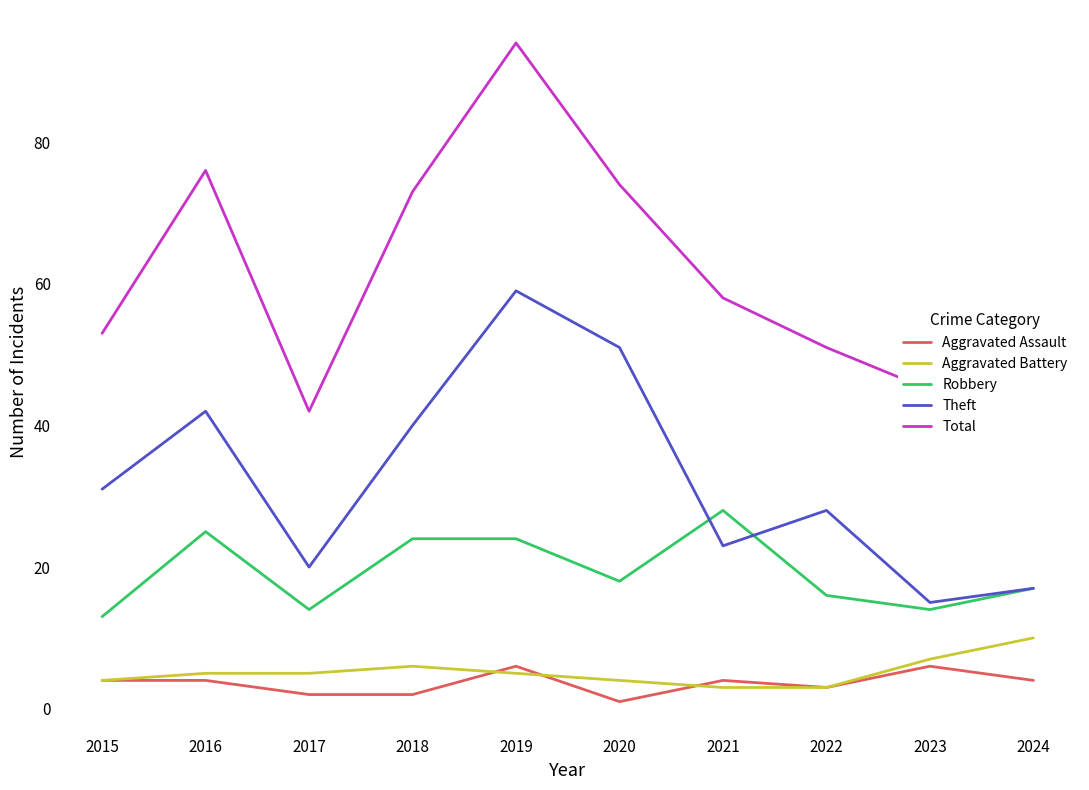

At which category is the sum across all series the highest?

2019